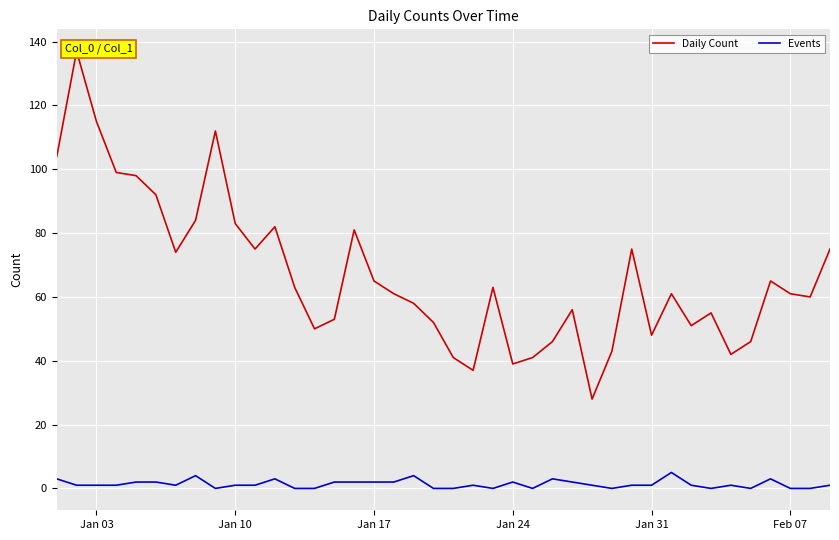

True or false: Daily Count and Events cross at least once.

False